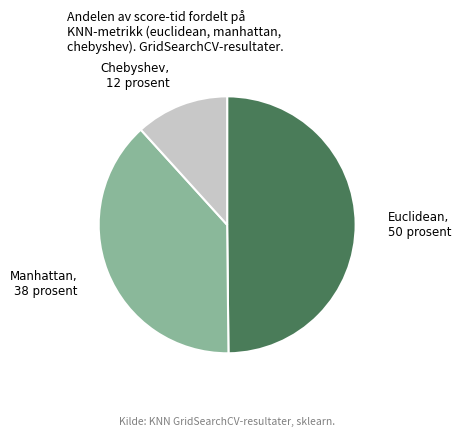

Is there a majority slice in this chart?

No